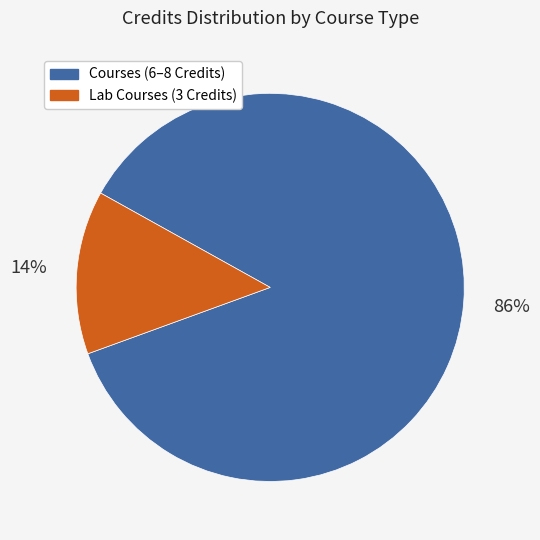

To the nearest percent, what is the combined percentage of Courses (6–8 Credits) and Lab Courses (3 Credits)?

100%